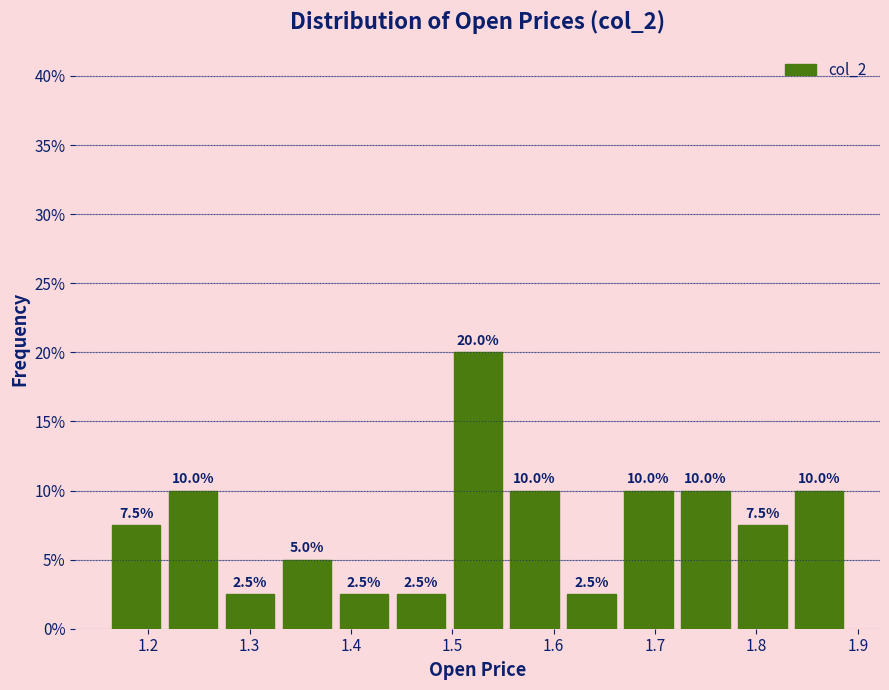

Reading left to right, transcribe this chart: for each bar, give the range it covers on the x-axis and its height. The bar edges are not printed on the chart, so give them approximately, as read against the axis.

1.16 to 1.22: 7.5
1.22 to 1.27: 10.0
1.27 to 1.33: 2.5
1.33 to 1.38: 5.0
1.38 to 1.44: 2.5
1.44 to 1.50: 2.5
1.50 to 1.55: 20.0
1.55 to 1.61: 10.0
1.61 to 1.67: 2.5
1.67 to 1.72: 10.0
1.72 to 1.78: 10.0
1.78 to 1.83: 7.5
1.83 to 1.89: 10.0